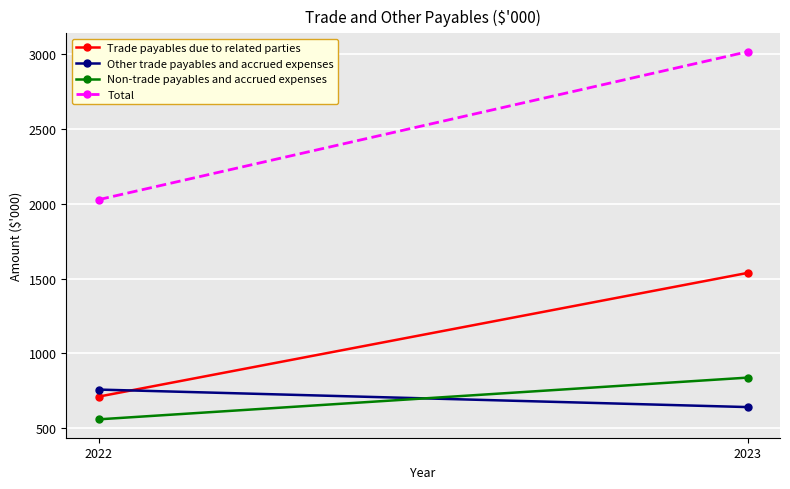

How many categories are shown in the chart?

2